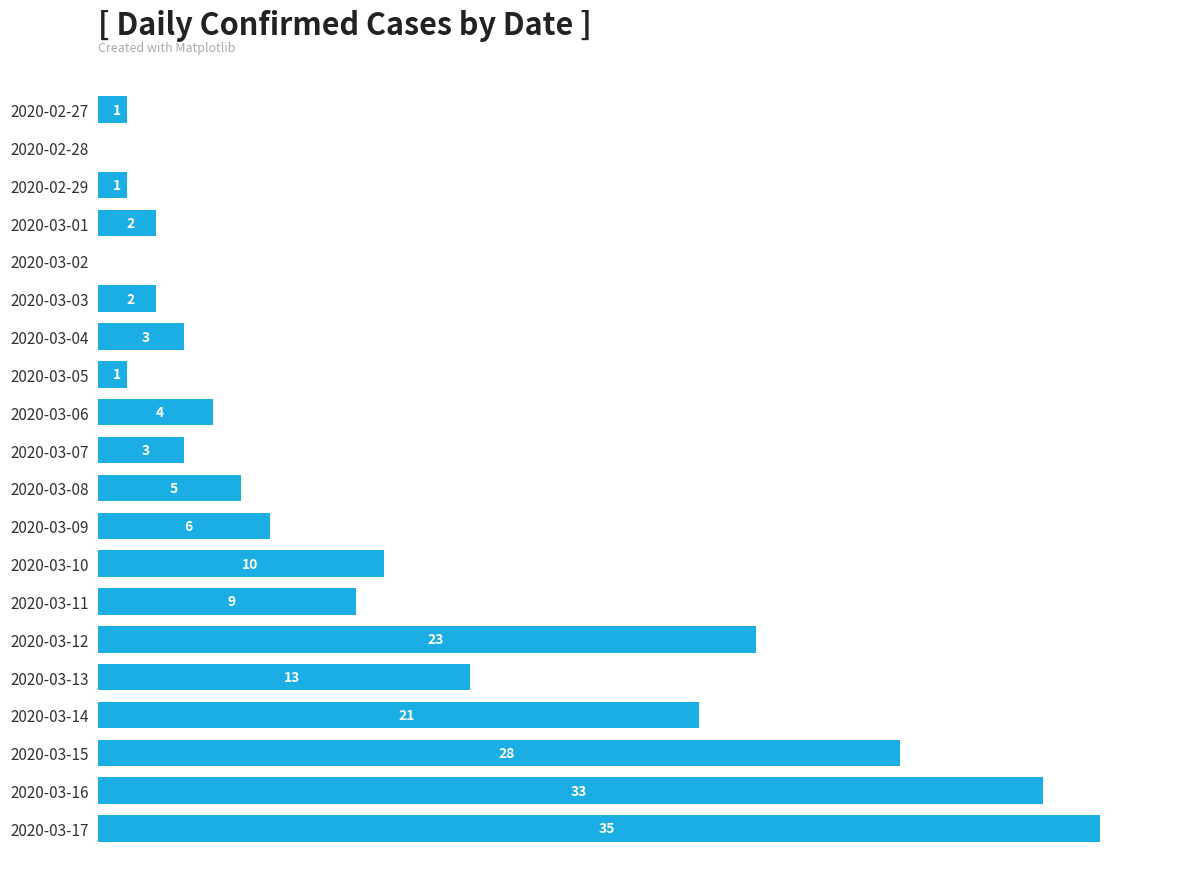

The chart shows a value of 28 at 2020-03-15. True or false?

True